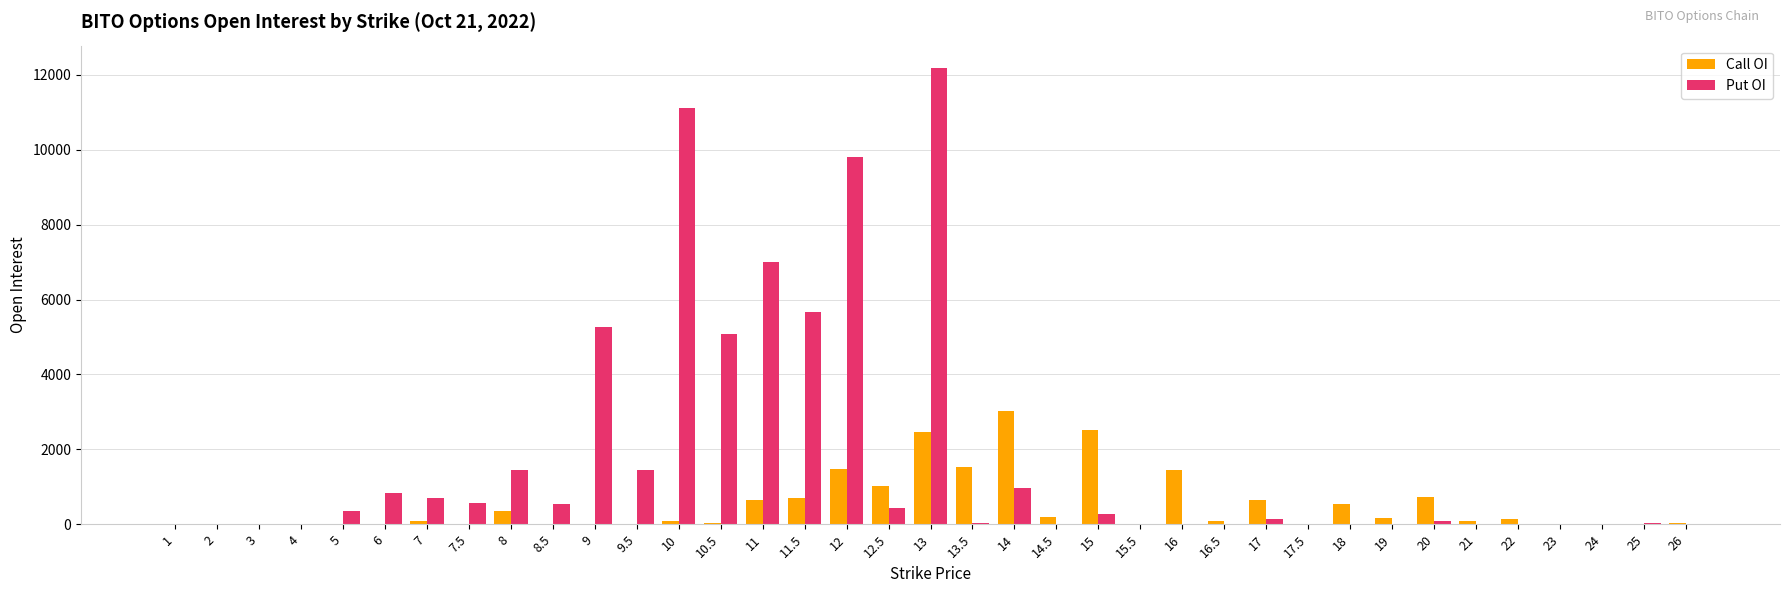

Between 14 and 21, which series saw the biggest shift?

Call OI